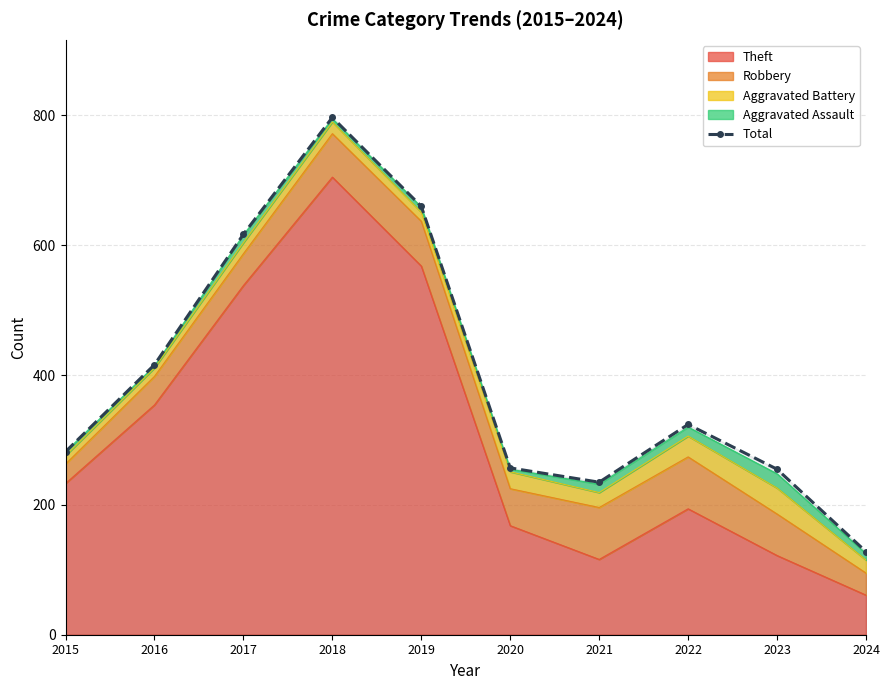

What is the difference between the maximum and second lowest values?

562